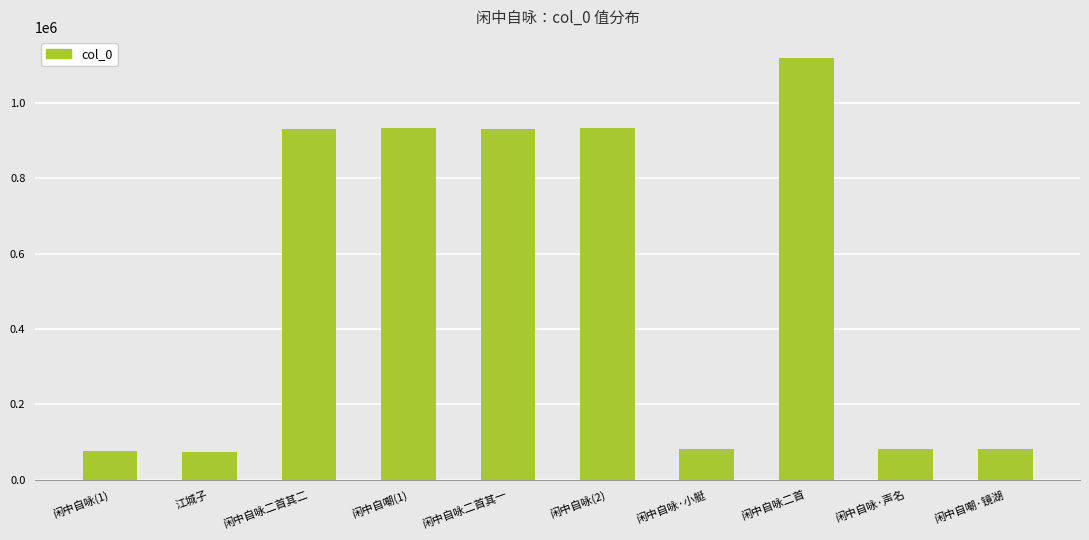

What is the change in value from 江城子 to 闲中自咏二首其二?

+856030